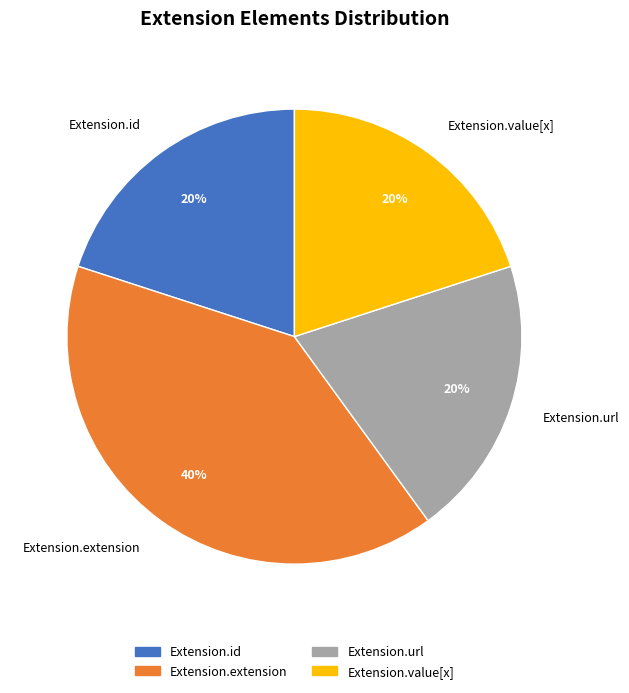

True or false: Extension.id accounts for 1% of the total.

False